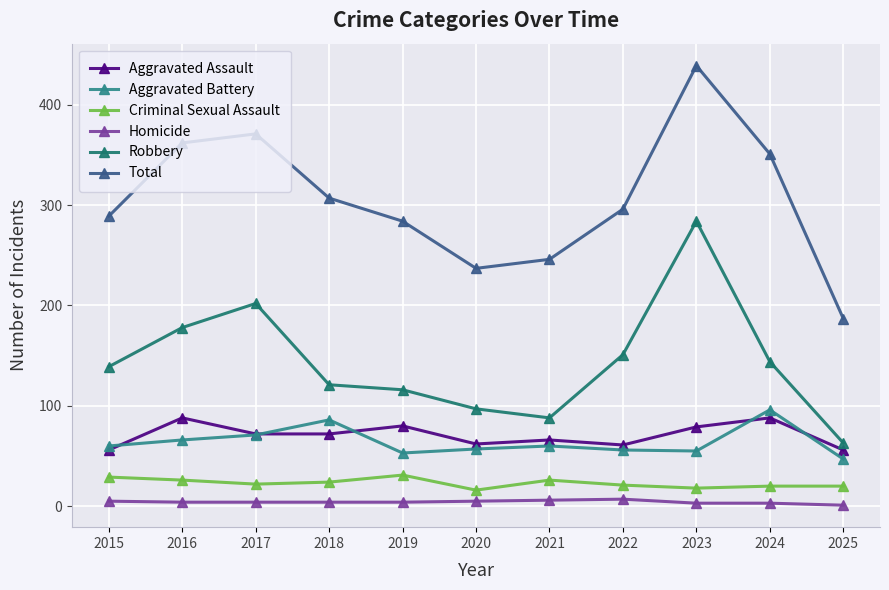

The value of Homicide at 2017 is 4. True or false?

True